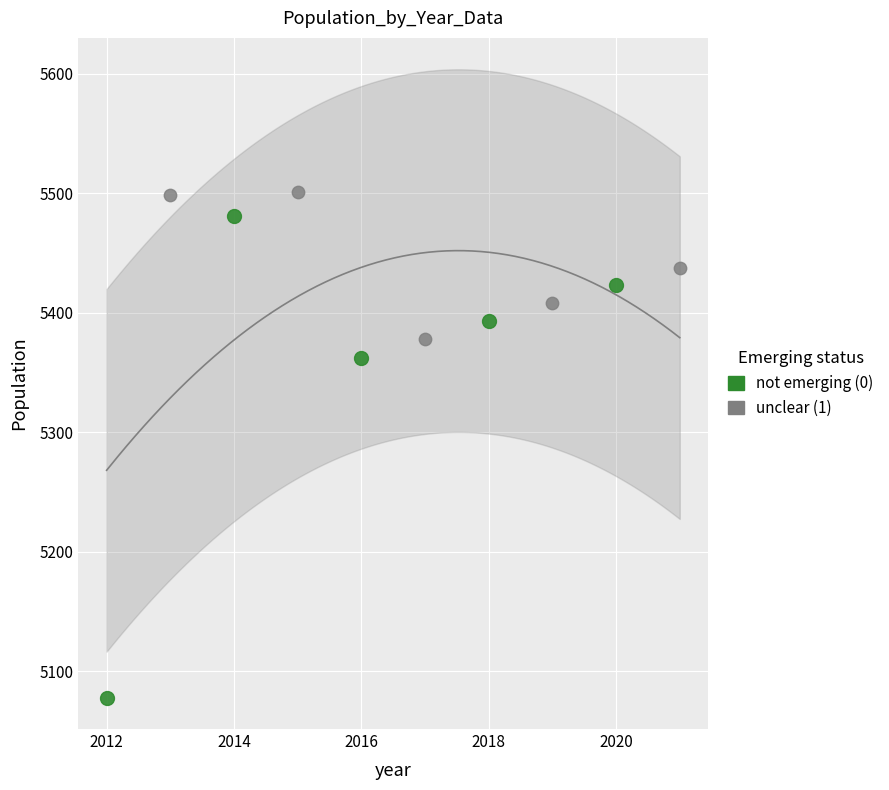

Which series has the largest Y range (max minus min)?

not emerging (0)